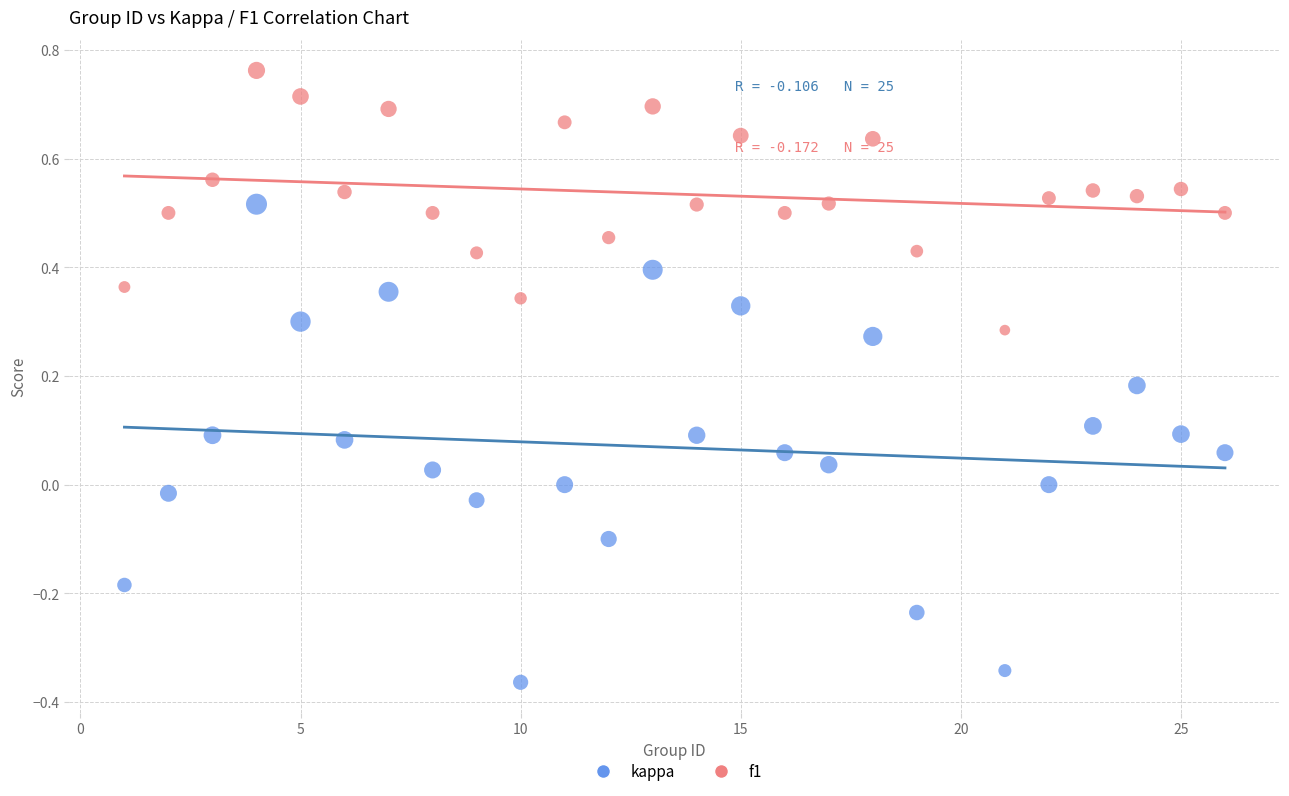

Which series contains the highest Y value?

f1